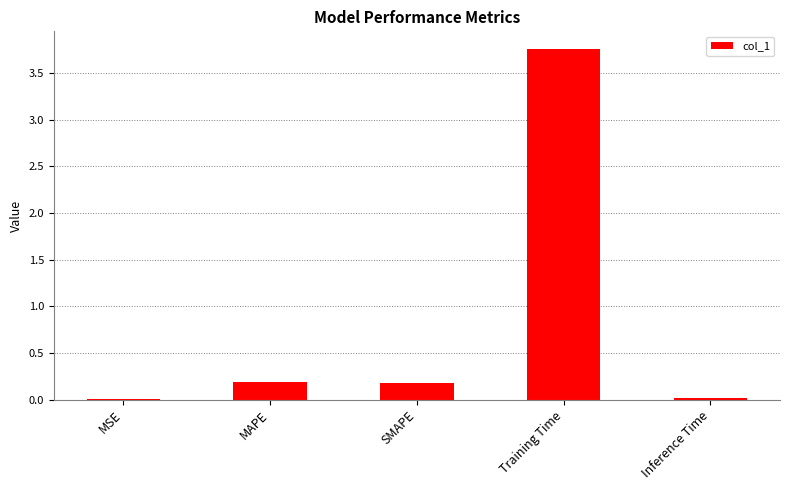

What is the sum of all values?

4.2